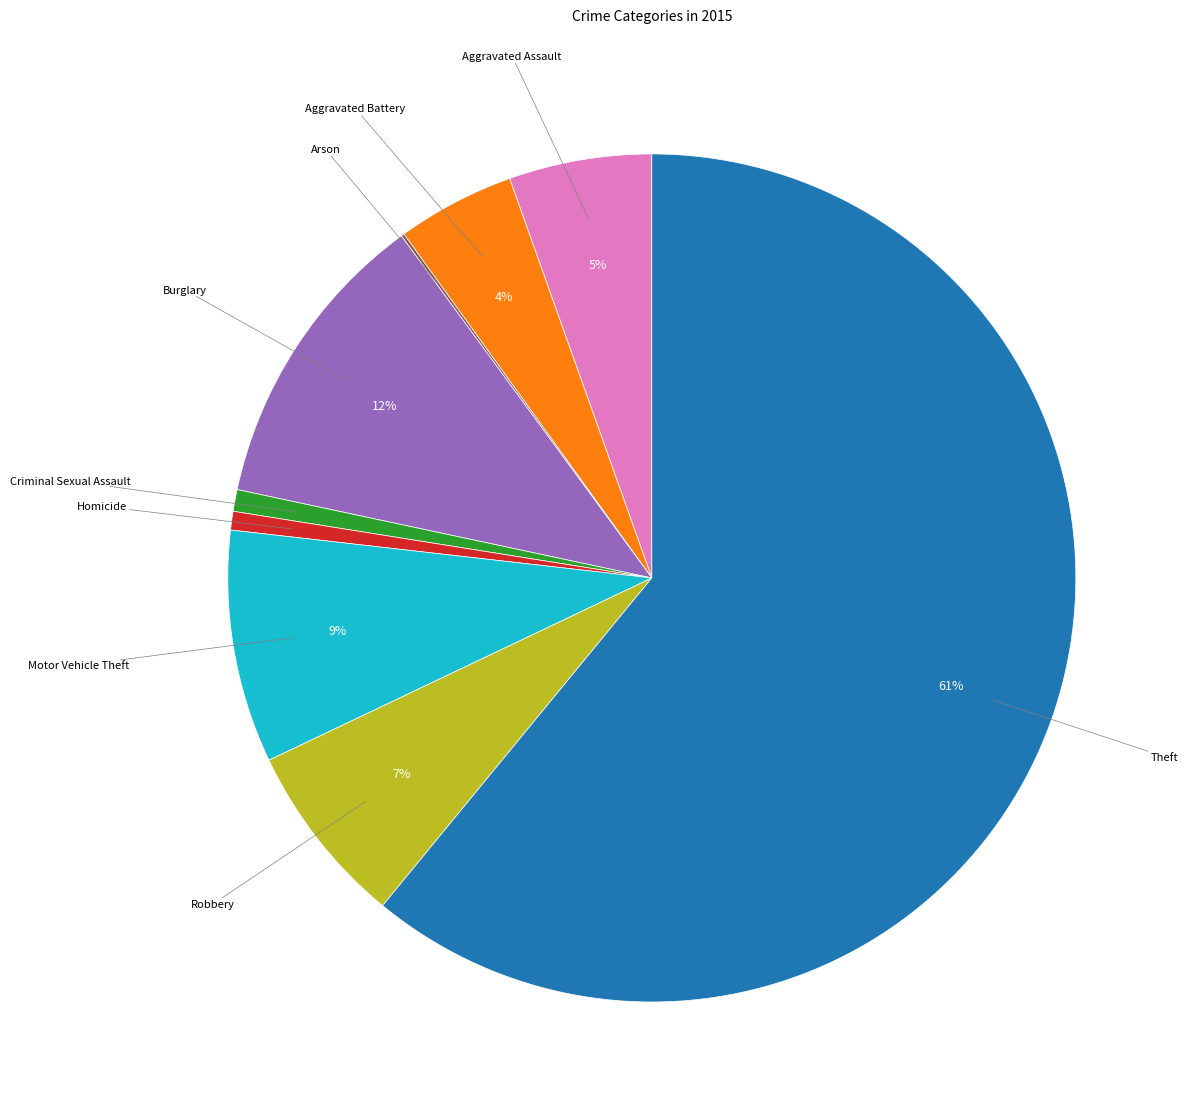

To the nearest percent, what is the difference between the largest and smallest slice percentages?

61%